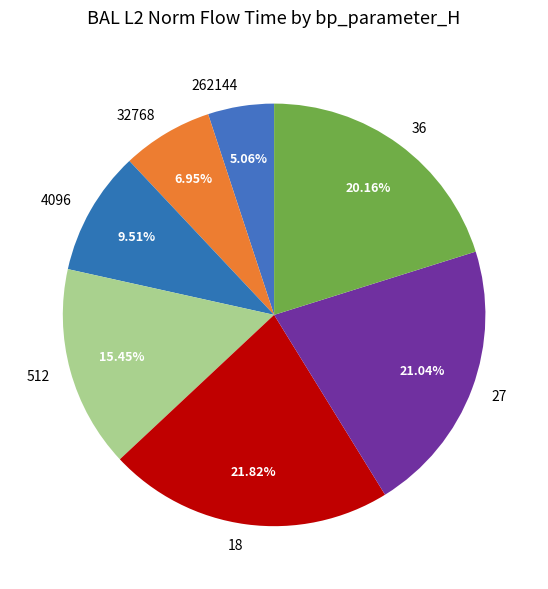

True or false: 4096 accounts for 10% of the total.

True